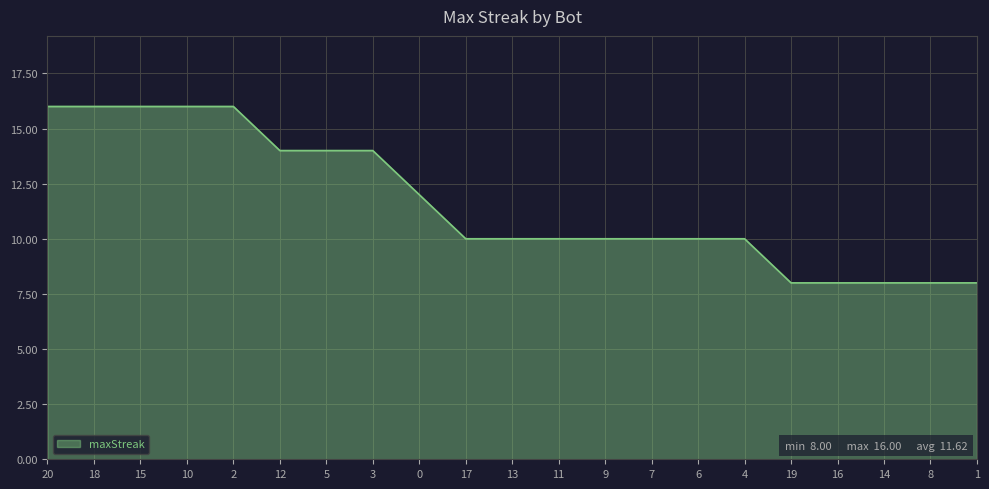

How many values are between 10 and 14?

11